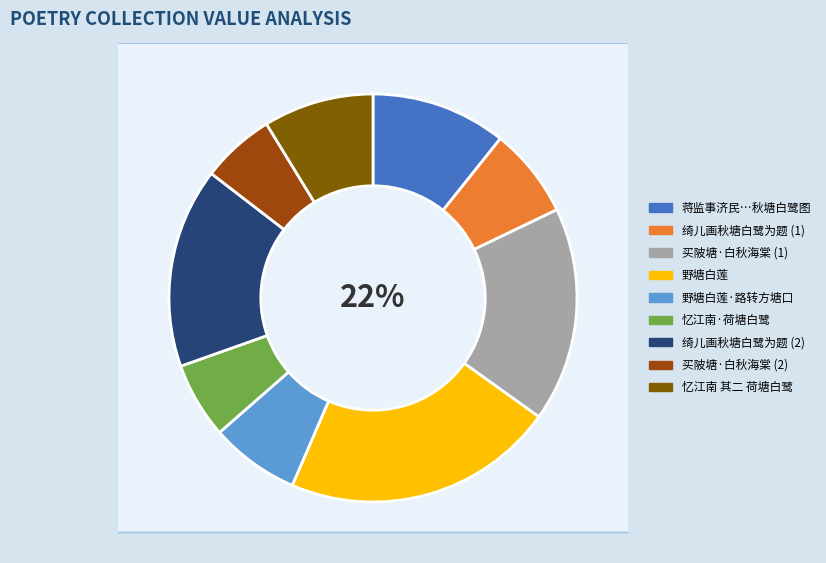

What percentage is NOT represented by 绮儿画秋塘白鹭为题?

84.1%